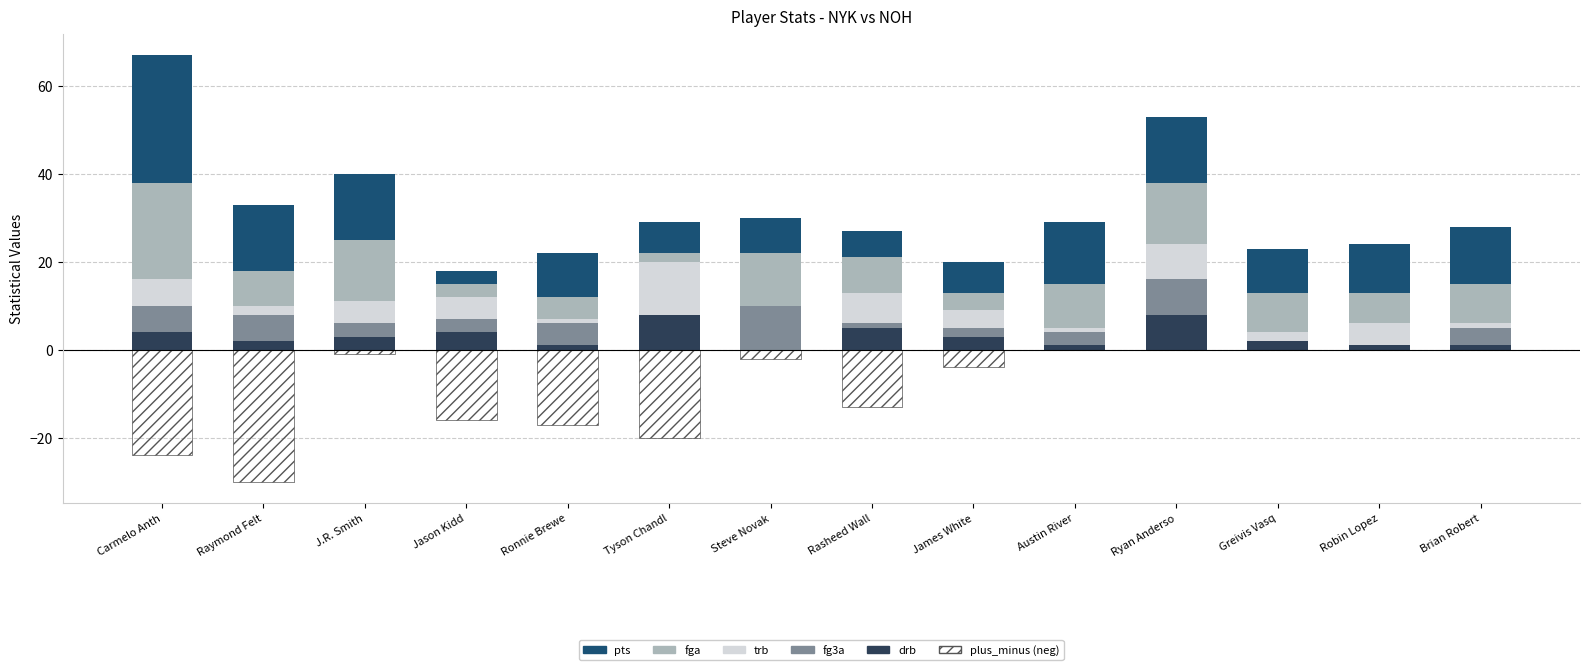

Reading left to right, extract all data points from this chart.

drb: Carmelo Anth=4	Raymond Felt=2	J.R. Smith=3	Jason Kidd=4	Ronnie Brewe=1	Tyson Chandl=8	Steve Novak=0	Rasheed Wall=5	James White=3	Austin River=1	Ryan Anderso=8	Greivis Vasq=2	Robin Lopez=1	Brian Robert=1
fg3a: Carmelo Anth=6	Raymond Felt=6	J.R. Smith=3	Jason Kidd=3	Ronnie Brewe=5	Tyson Chandl=0	Steve Novak=10	Rasheed Wall=1	James White=2	Austin River=3	Ryan Anderso=8	Greivis Vasq=0	Robin Lopez=0	Brian Robert=4
trb: Carmelo Anth=6	Raymond Felt=2	J.R. Smith=5	Jason Kidd=5	Ronnie Brewe=1	Tyson Chandl=12	Steve Novak=0	Rasheed Wall=7	James White=4	Austin River=1	Ryan Anderso=8	Greivis Vasq=2	Robin Lopez=5	Brian Robert=1
fga: Carmelo Anth=22	Raymond Felt=8	J.R. Smith=14	Jason Kidd=3	Ronnie Brewe=5	Tyson Chandl=2	Steve Novak=12	Rasheed Wall=8	James White=4	Austin River=10	Ryan Anderso=14	Greivis Vasq=9	Robin Lopez=7	Brian Robert=9
pts: Carmelo Anth=29	Raymond Felt=15	J.R. Smith=15	Jason Kidd=3	Ronnie Brewe=10	Tyson Chandl=7	Steve Novak=8	Rasheed Wall=6	James White=7	Austin River=14	Ryan Anderso=15	Greivis Vasq=10	Robin Lopez=11	Brian Robert=13
plus_minus: Carmelo Anth=-24	Raymond Felt=-30	J.R. Smith=-1	Jason Kidd=-16	Ronnie Brewe=-17	Tyson Chandl=-20	Steve Novak=-2	Rasheed Wall=-13	James White=-4	Austin River=0	Ryan Anderso=0	Greivis Vasq=0	Robin Lopez=0	Brian Robert=0